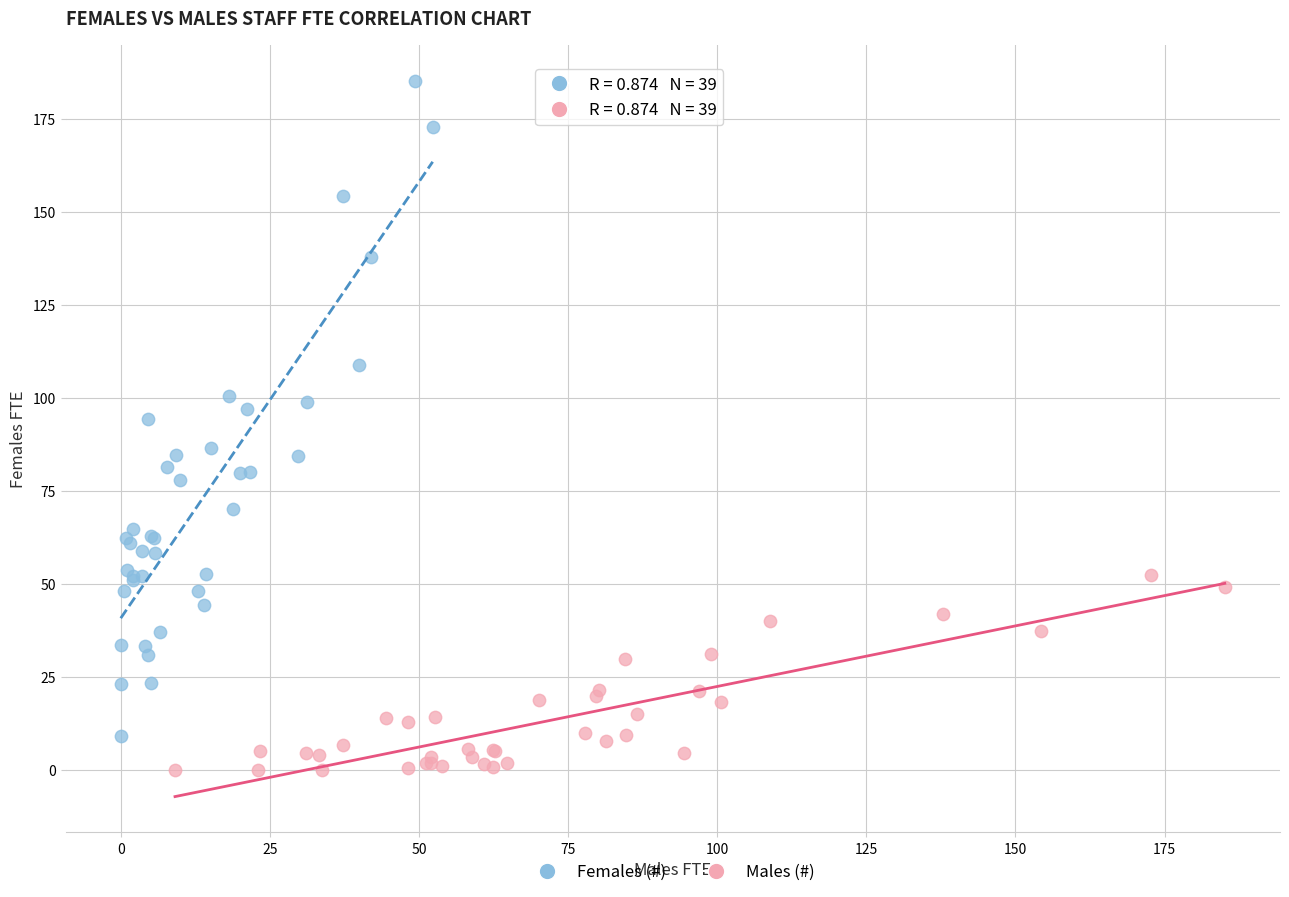

Which series has the widest spread of Y values?

Females (#)